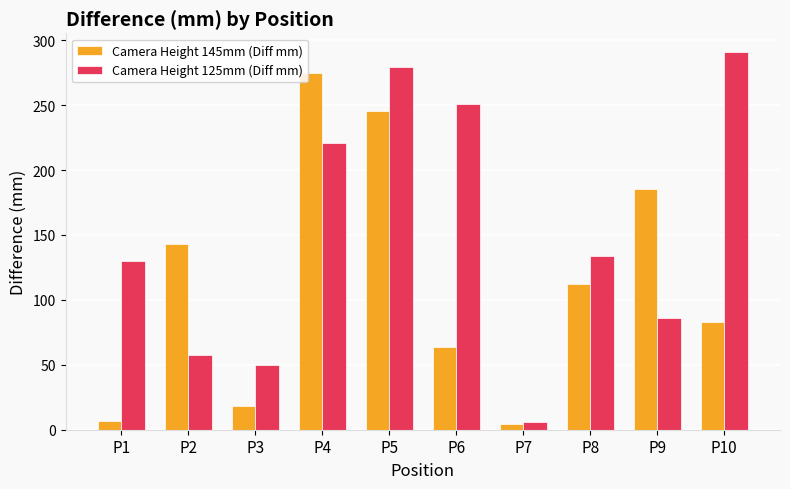

Is it true that Camera Height 145mm (Diff mm) equals 39.6 at P8?

False